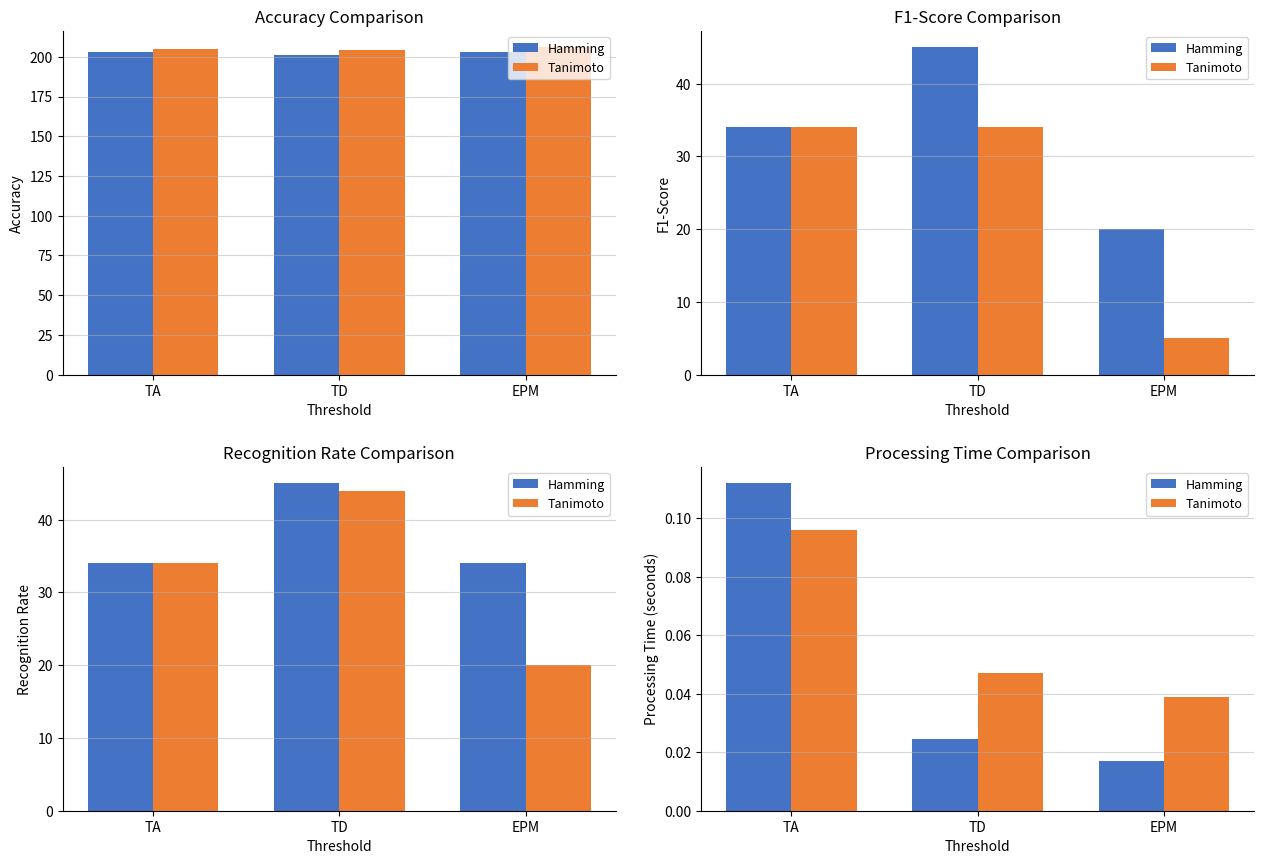

Reading right to left, extract all data points from this chart.

Hamming: EPM=0.0	TD=0.0	TA=0.1
Tanimoto: EPM=0.0	TD=0.0	TA=0.1